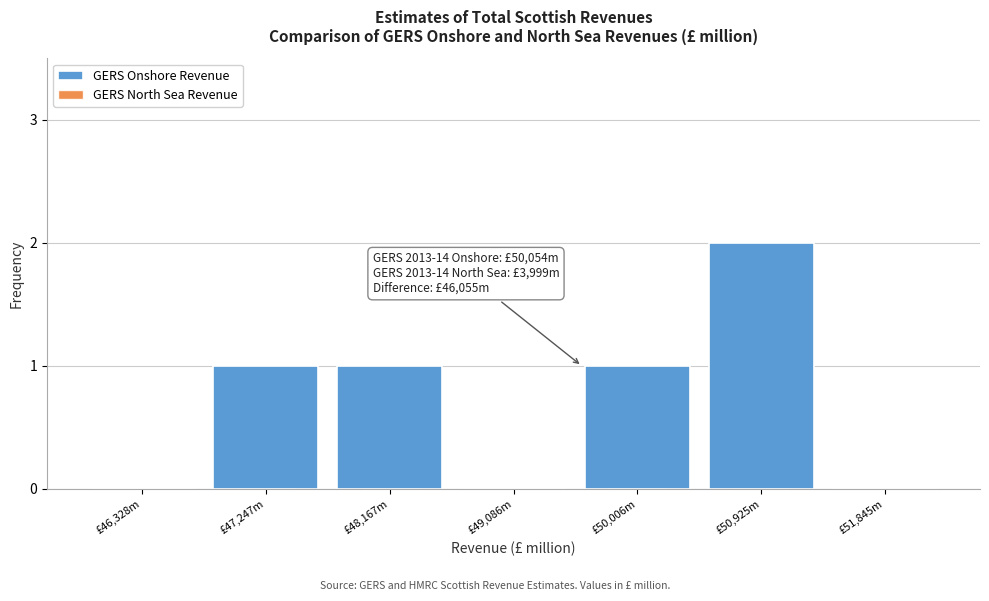

Reading left to right, extract all data points from this chart.

£46,328m=0	£47,247m=1	£48,167m=1	£49,086m=0	£50,006m=1	£50,925m=2	£51,845m=0